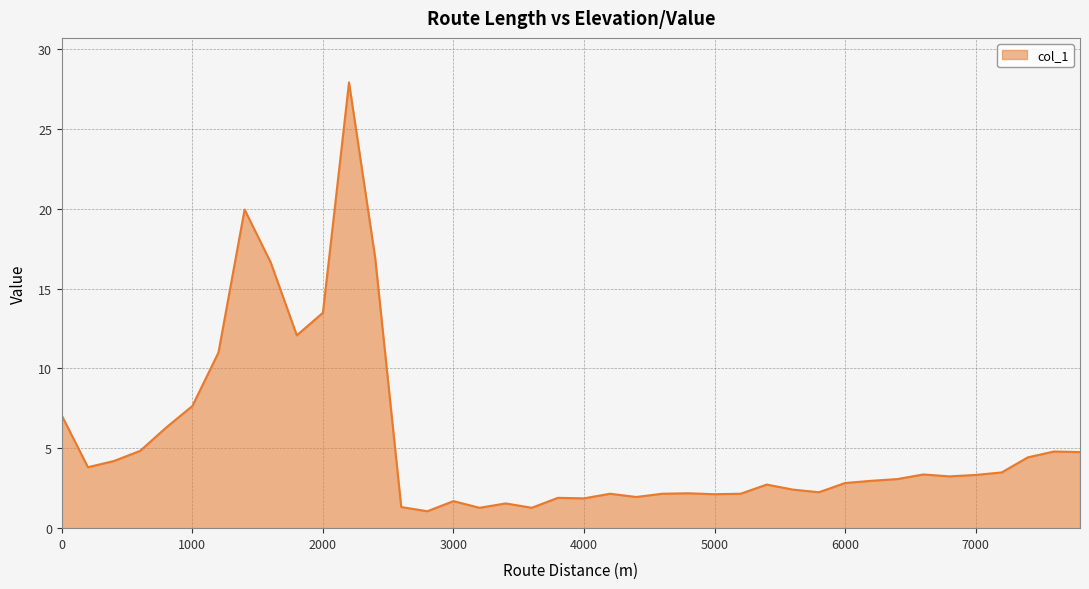

What is the minimum value shown in the chart?

1.1